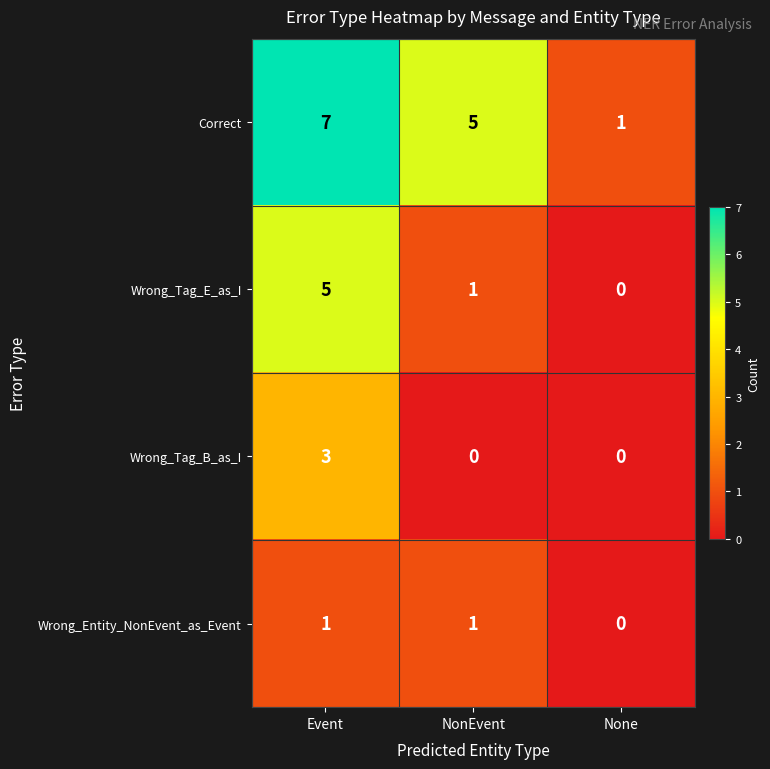

What is the spread (max minus min) of values at NonEvent?

5